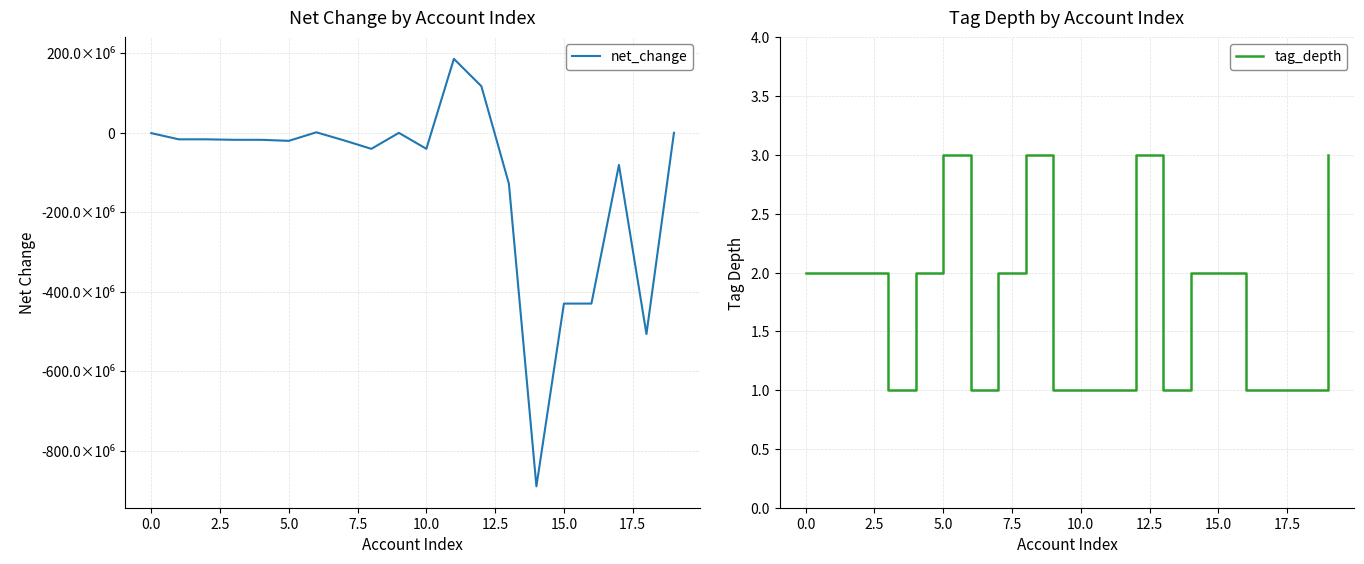

What is the maximum value for tag_depth?

3